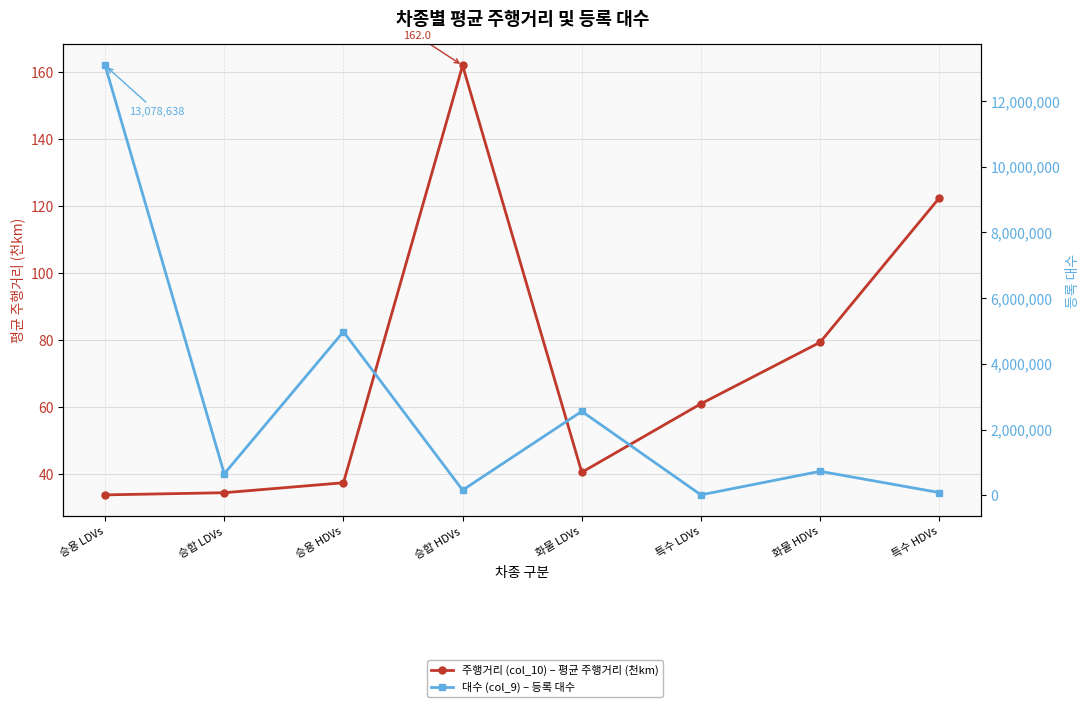

What is the difference between the maximum and minimum values in the 주행거리 (col_10) – 평균 주행거리 (천km) series?

128.3